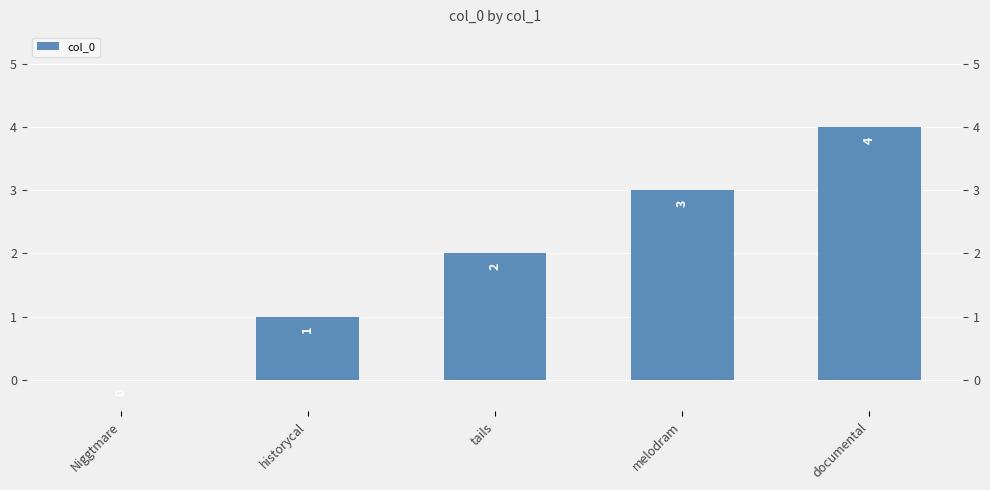

What is the sum of all values?

10